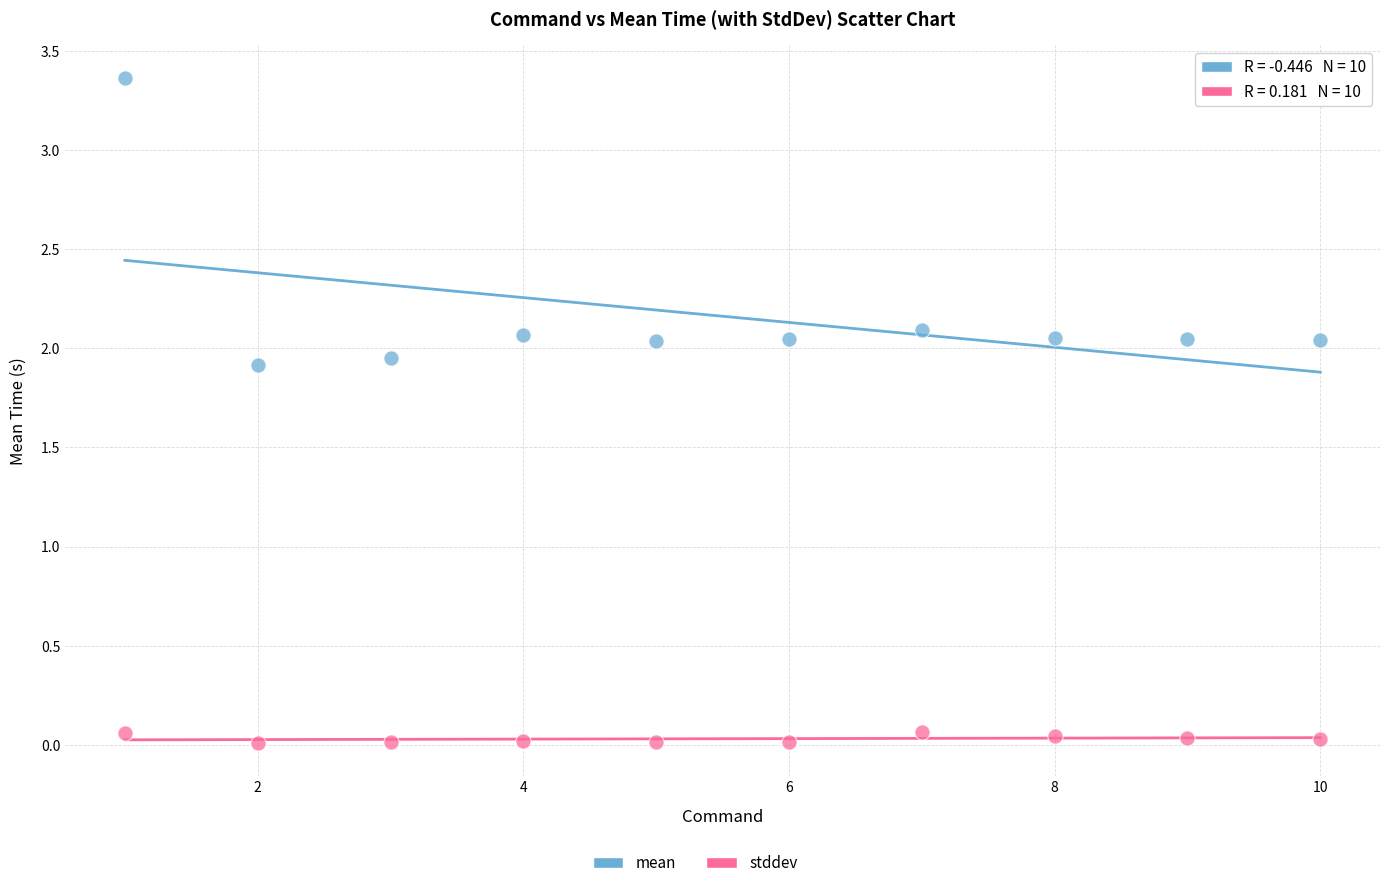

Which series has the widest spread of Y values?

mean